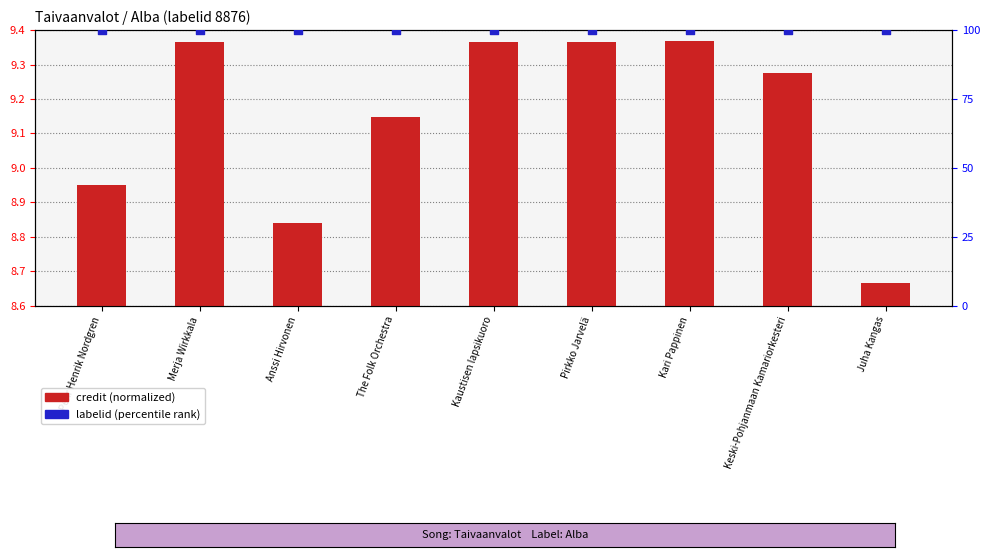

At how many categories does at least one series exceed 14?

9